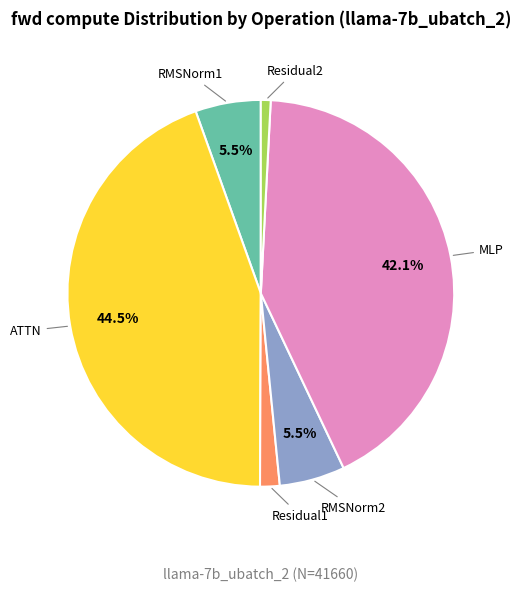

Between RMSNorm1 and Residual2, which is larger?

RMSNorm1